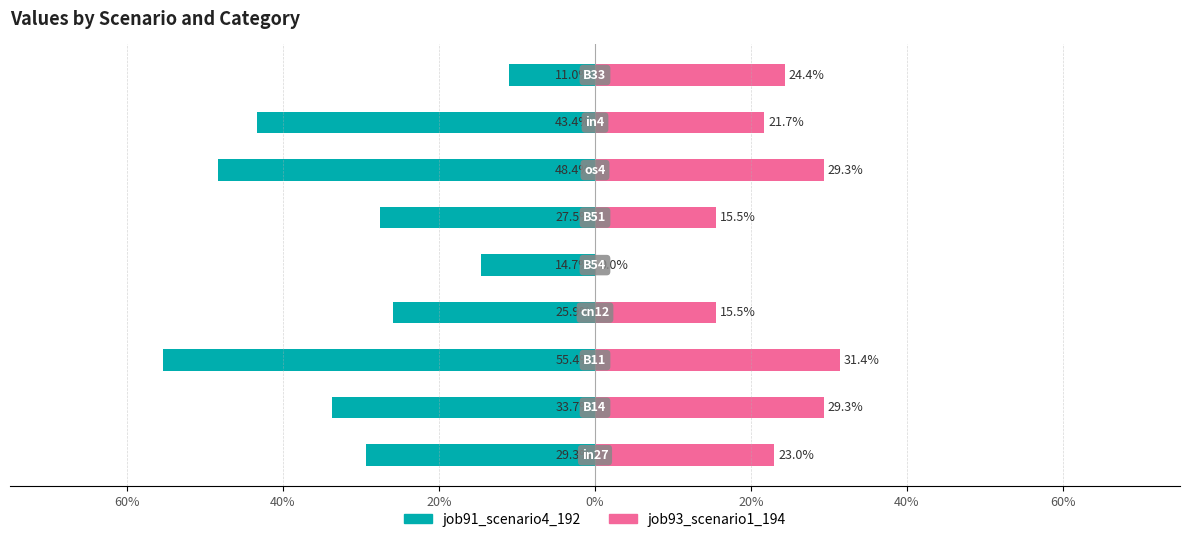

The job91_scenario4_192 series shows -0.1 at 8. True or false?

True